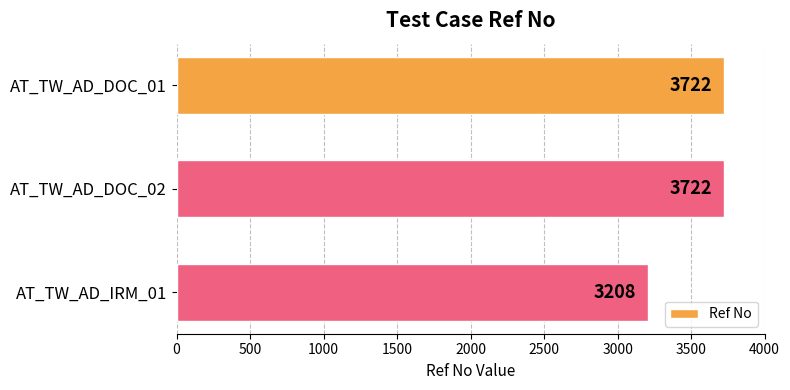

True or false: the data shows 3722 at AT_TW_AD_DOC_02.

True